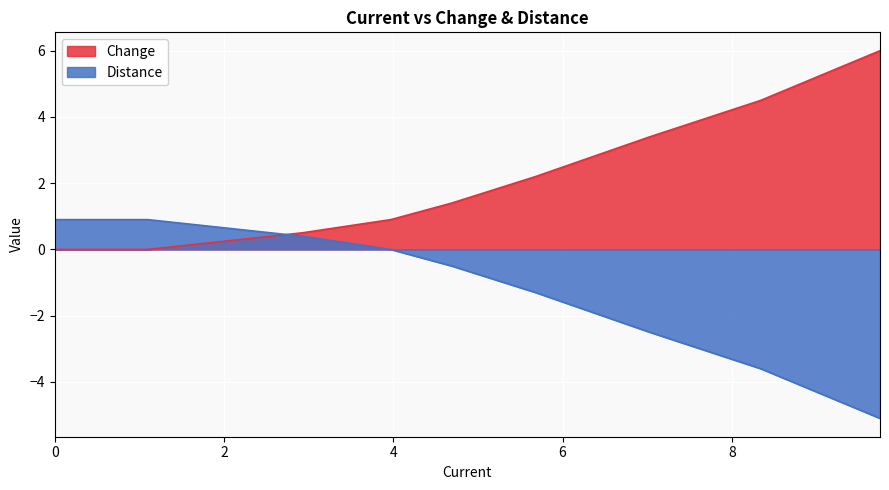

Which series changed the most between 0 and 3.97?

Change